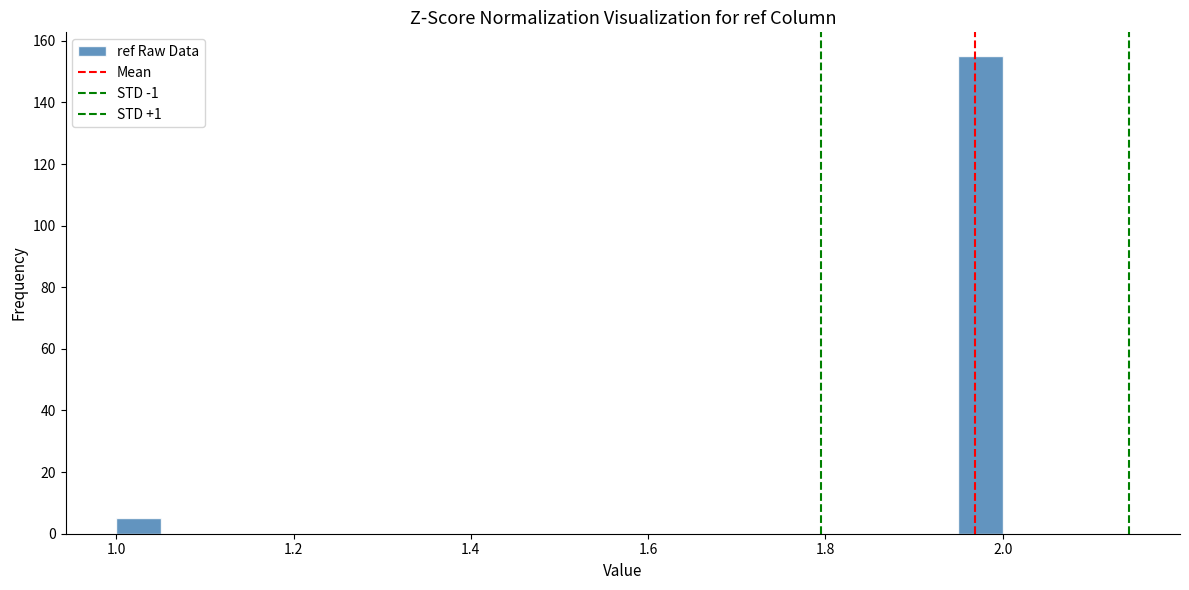

Around what value on the x-axis is the tallest bar? Give the approximate position of its centre, as read against the axis.

1.98